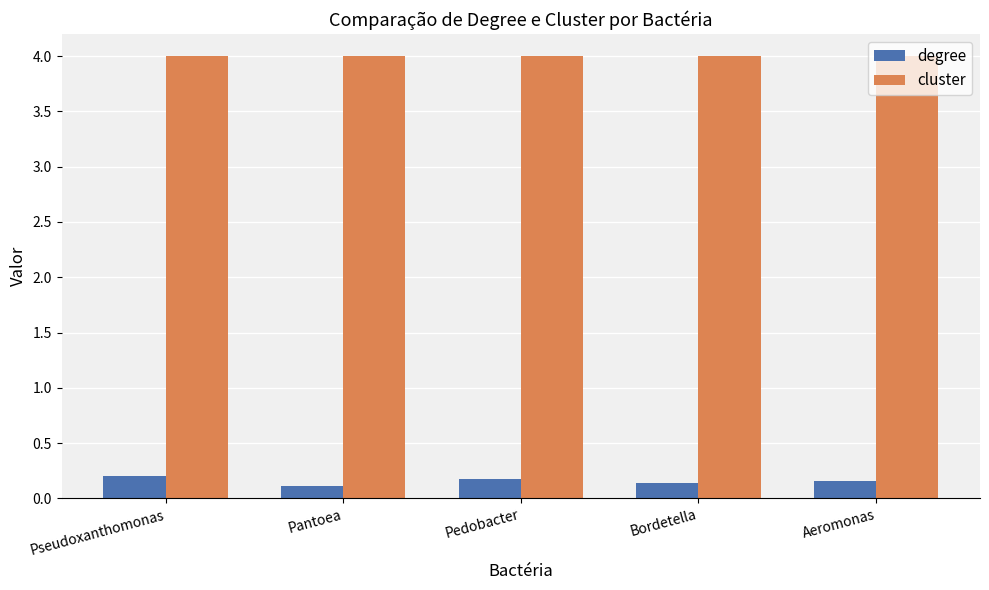

What position from the right is Pedobacter?

3